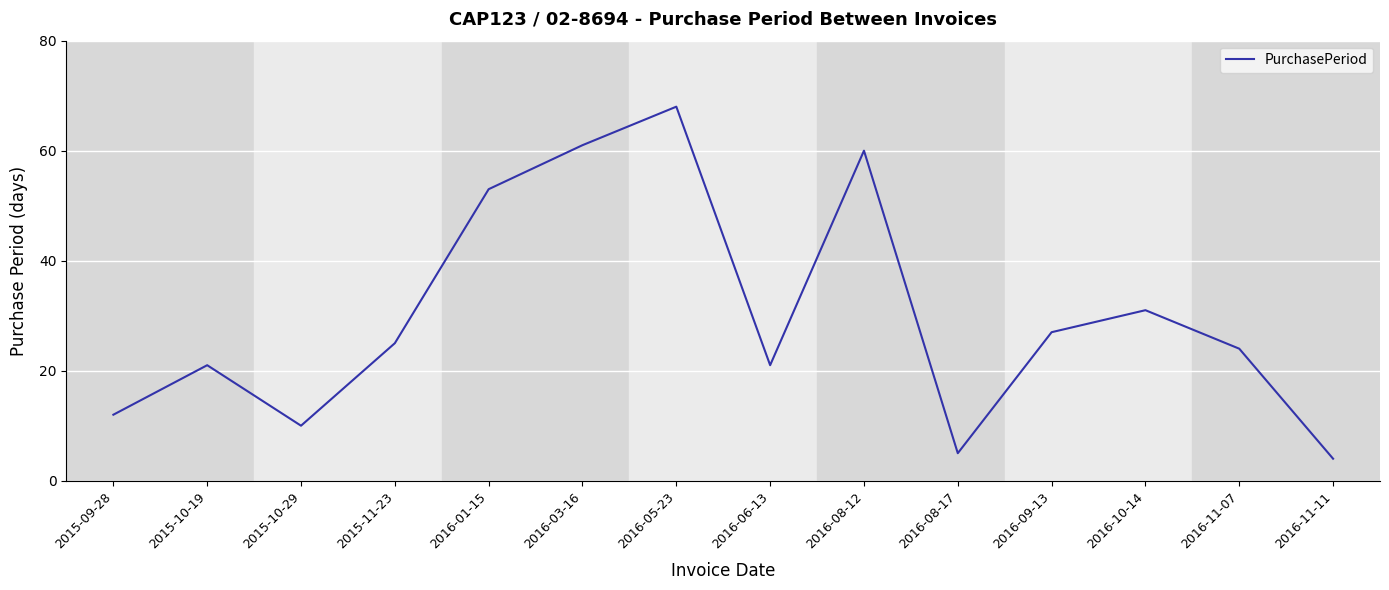

The chart shows a value of 5 at 2016-08-17. True or false?

True